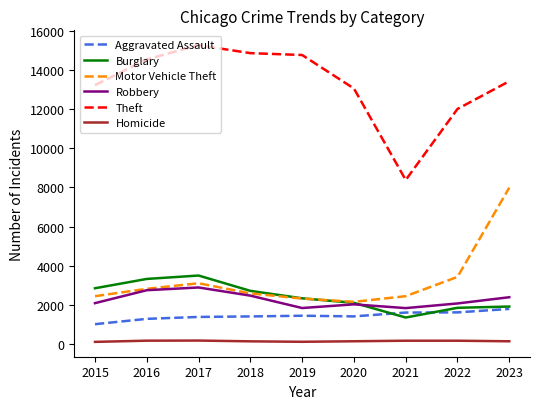

The Theft series shows 15283 at 2017. True or false?

True